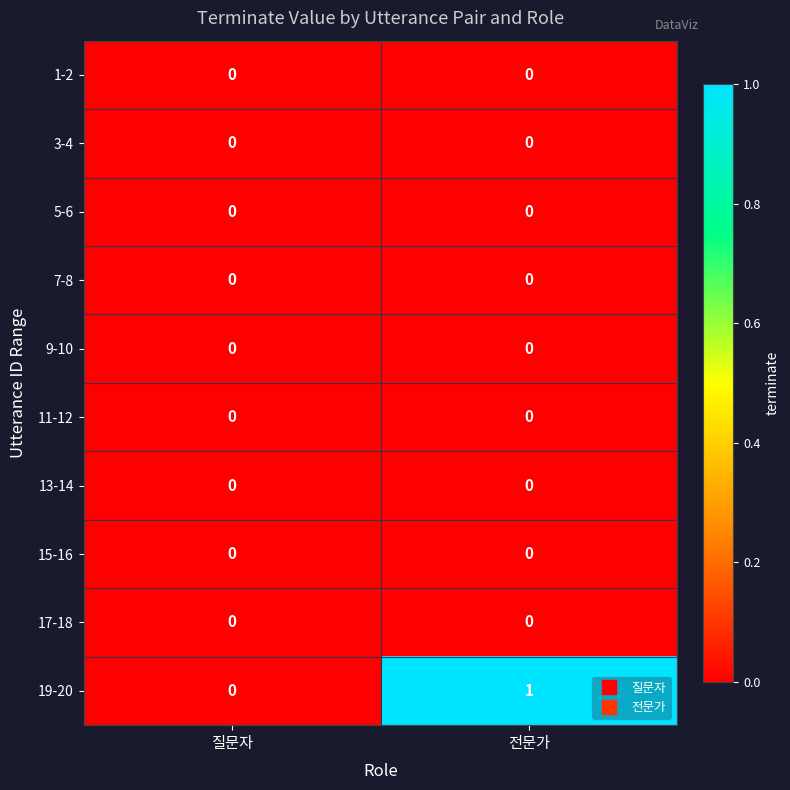

At which category is the sum across all series the highest?

전문가